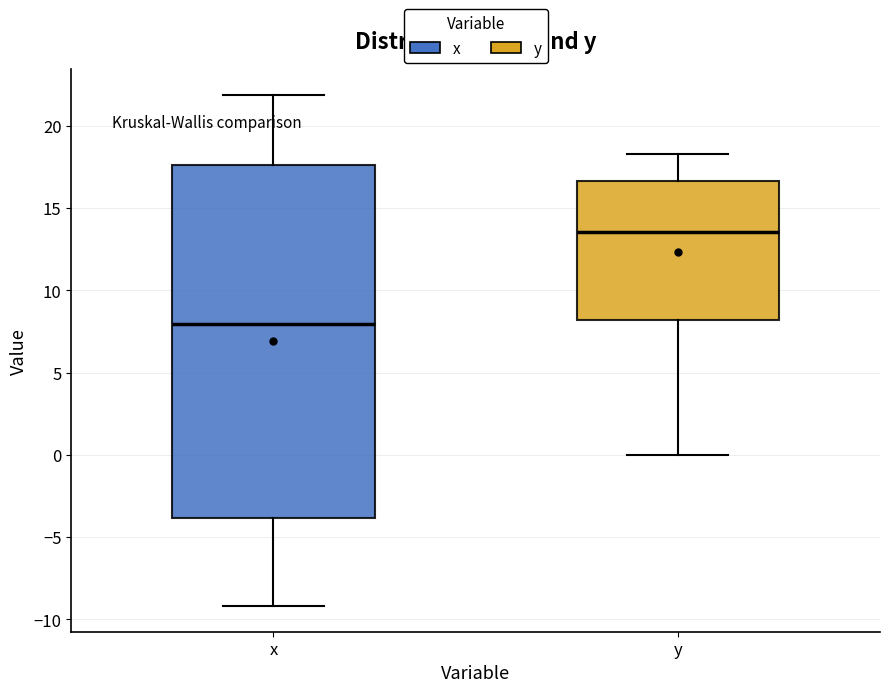

Where is the upper edge of the box for x on the y-axis? The values are not printed on the chart, so give them approximately, as read against the axis.

17.5